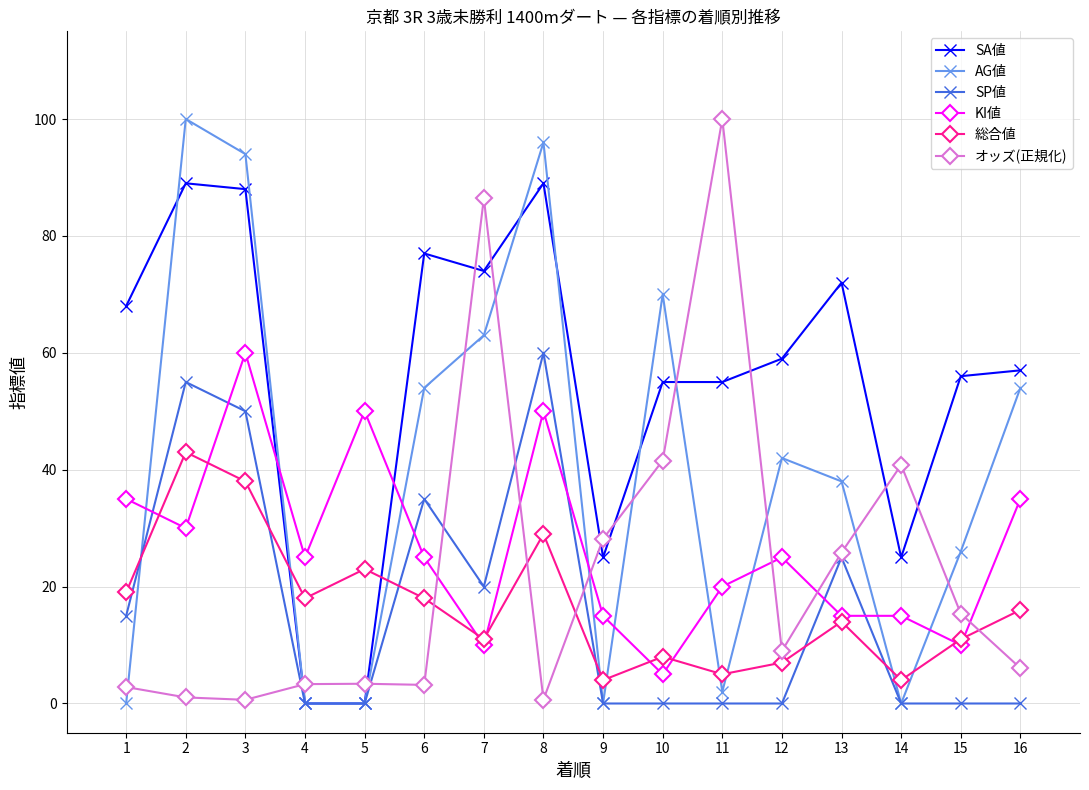

What is the value of the 総合値 point at the 4th from the left?

18.0